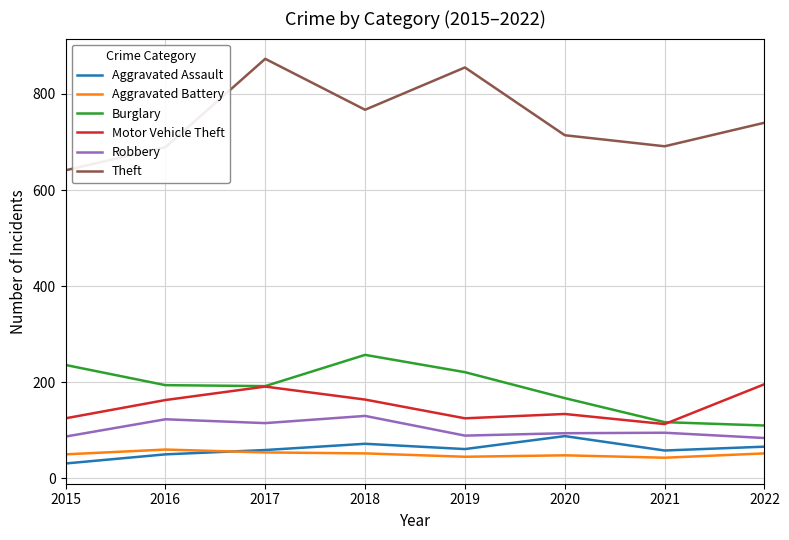

The Aggravated Battery series shows 50 at 2015. True or false?

True